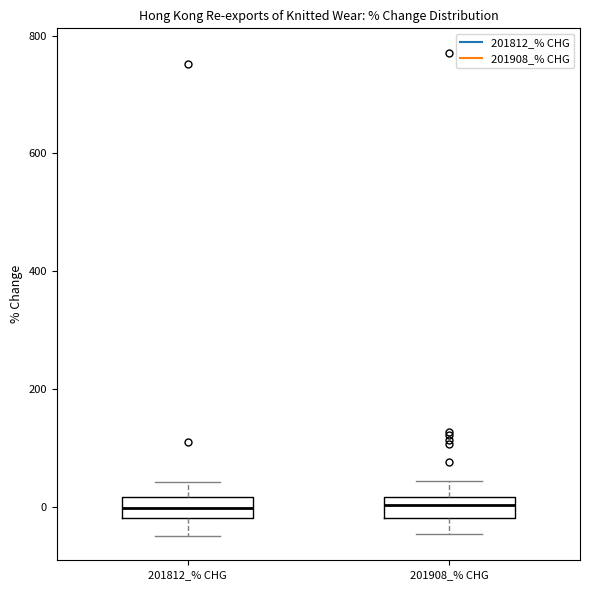

Reading left to right, transcribe this box plot: for each box, give where its median line is, the range the box spans, and where its two whiskers end, as read against the y-axis. The values are not printed on the chart, so give them approximately, as read against the axis.

201812_% CHG: median 0, box -20 to 20, whiskers -40 to 40
201908_% CHG: median 0, box -20 to 20, whiskers -40 to 40